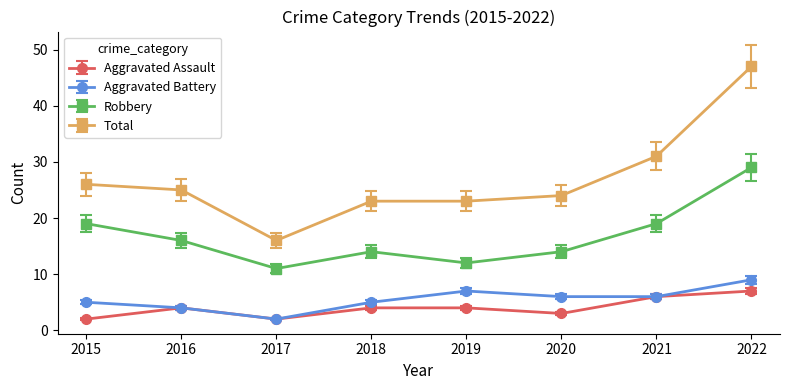

What is the value of the Robbery point at the 8th from the left?

29